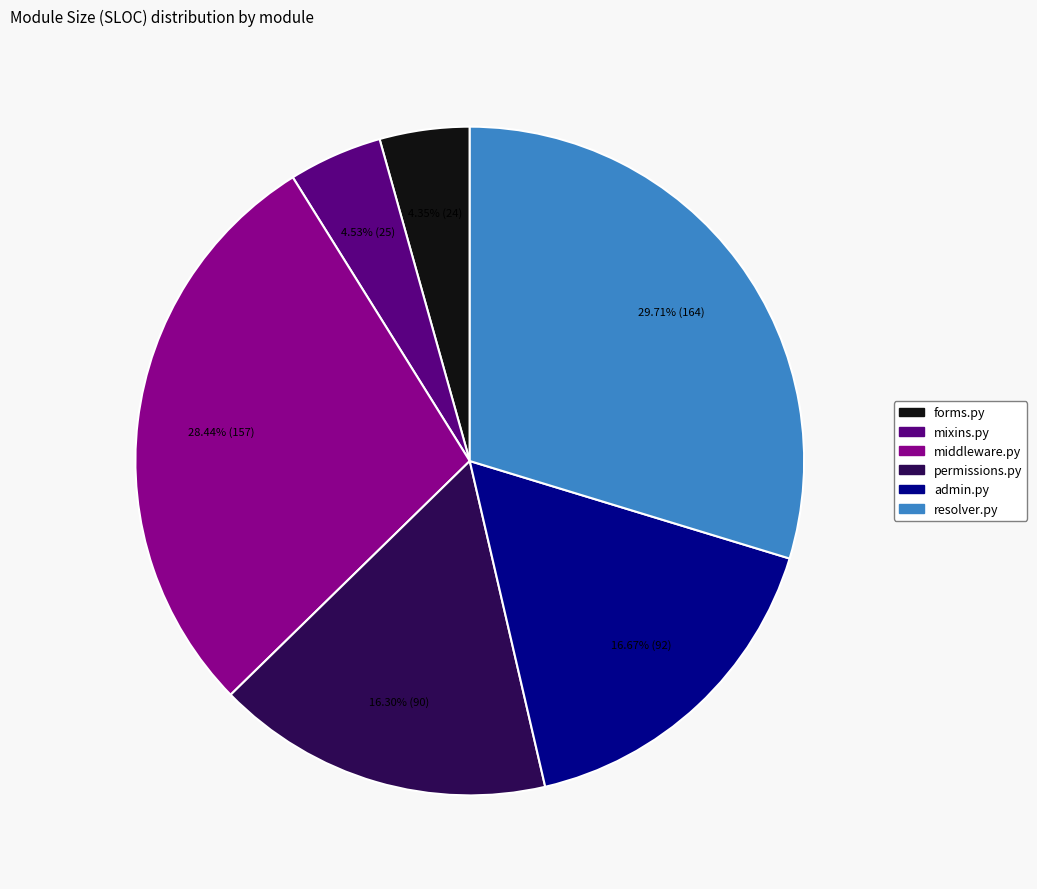

Is there a majority slice in this chart?

No